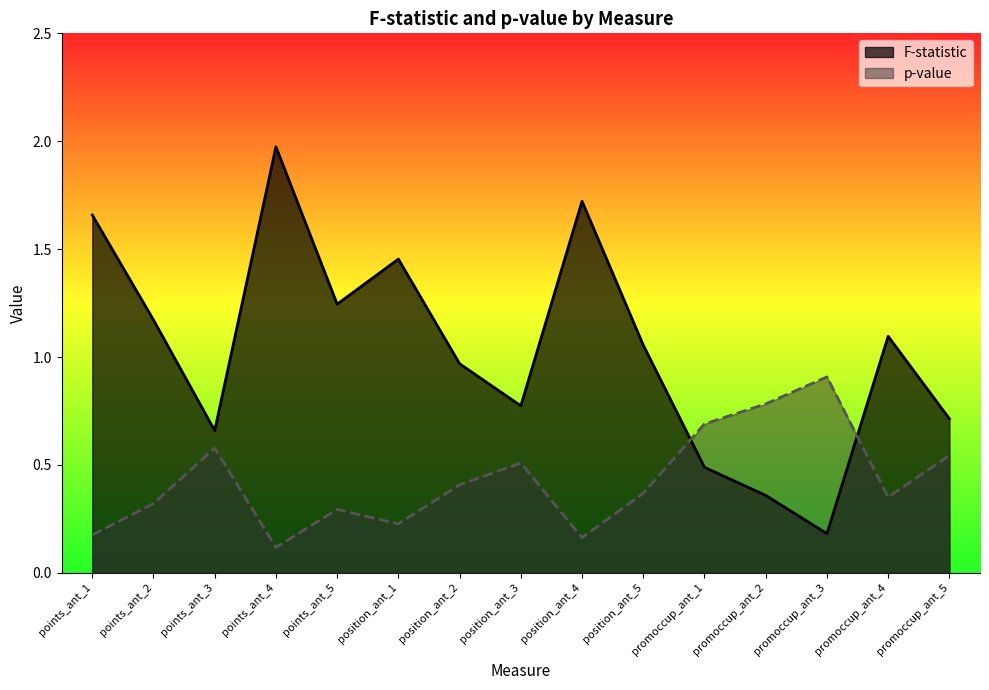

Which label corresponds to the smallest value in the chart?

points_ant_4